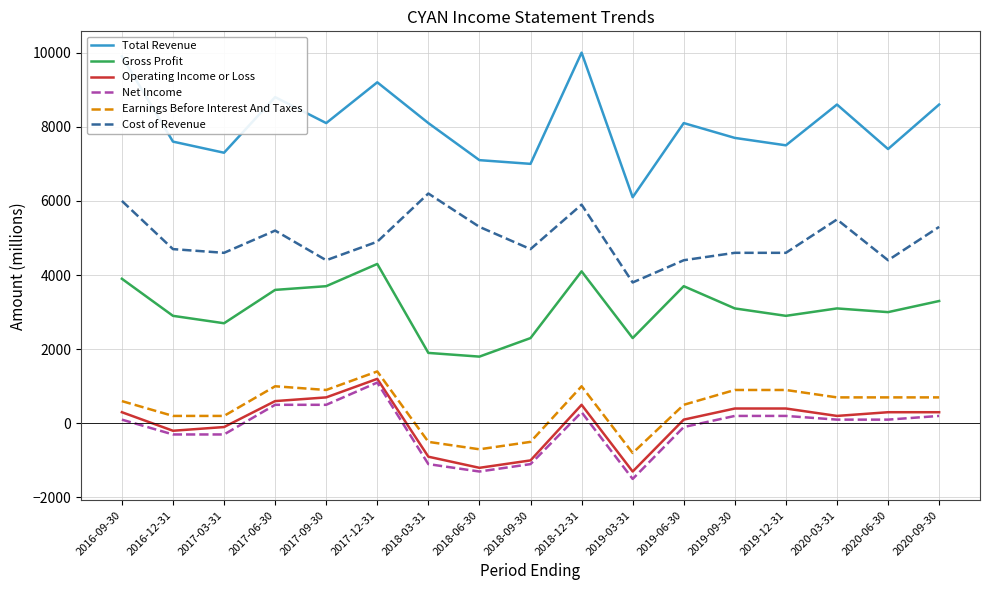

Is the value of Gross Profit at 2018-03-31 greater than the value of Operating Income or Loss at 2016-12-31?

Yes